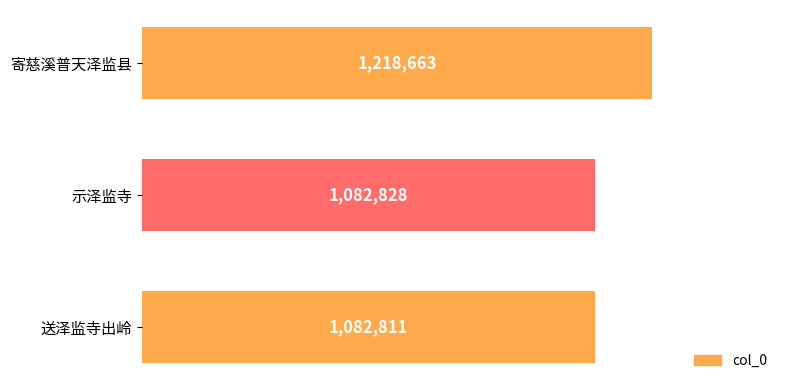

List the labels in order of value, smallest first.

送泽监寺出岭, 示泽监寺, 寄慈溪普天泽监县